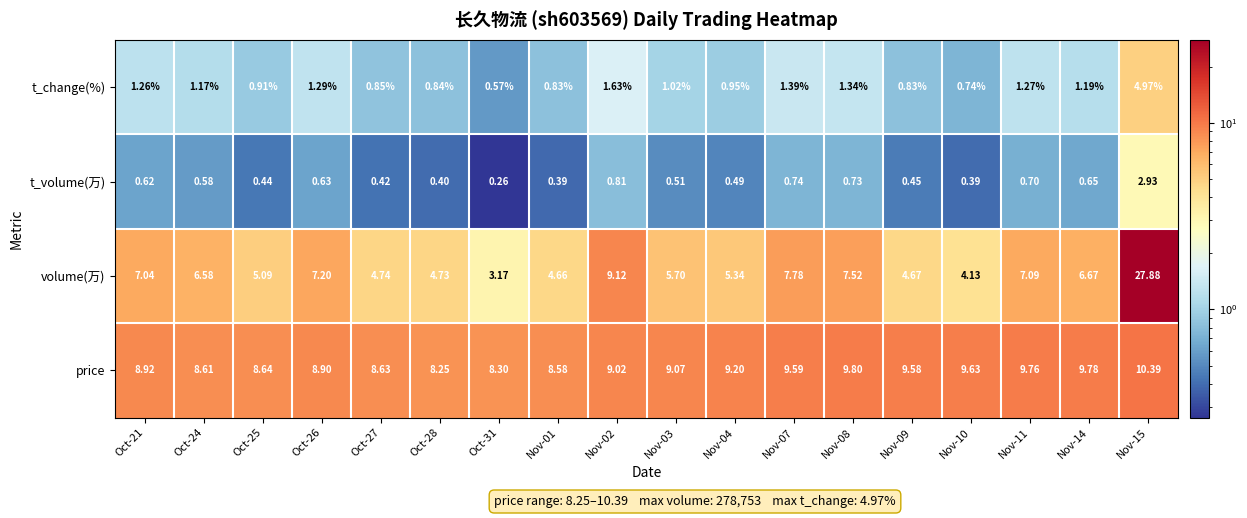

Count the number of categories in the chart.

18